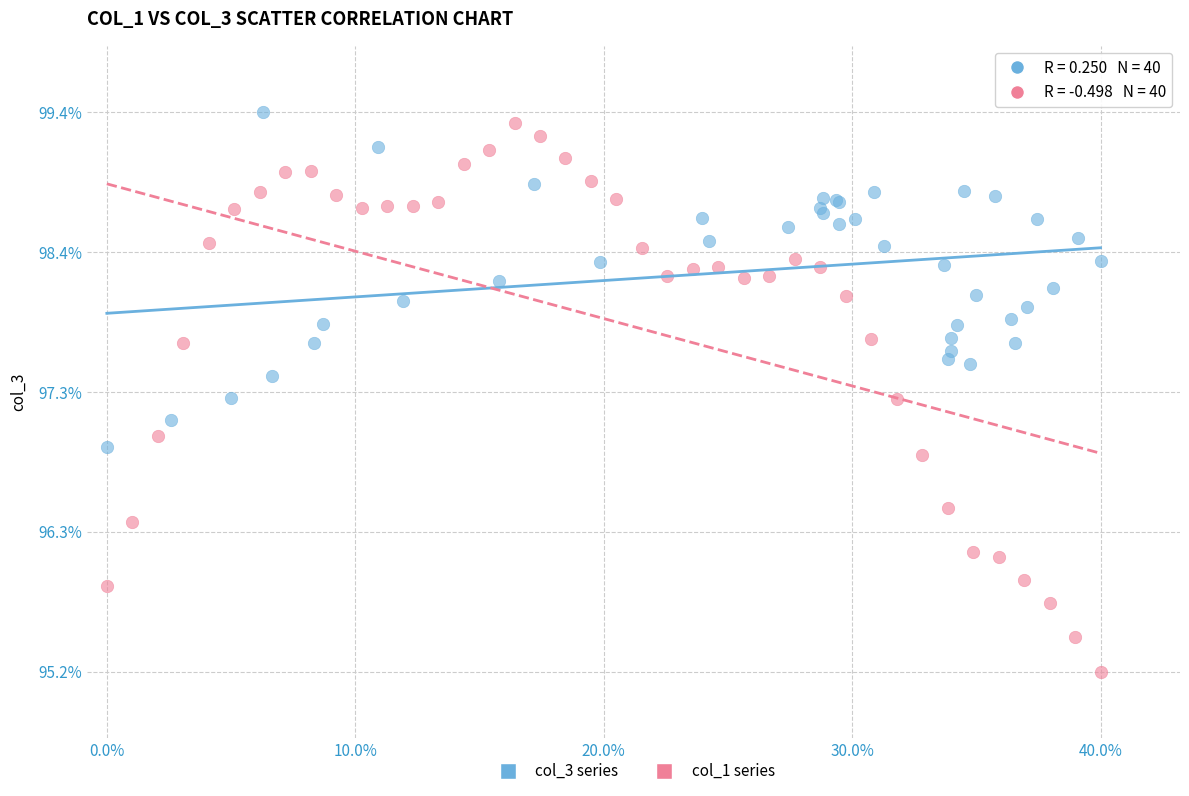

What are all the series names shown in the legend?

col_3 series, col_1 series